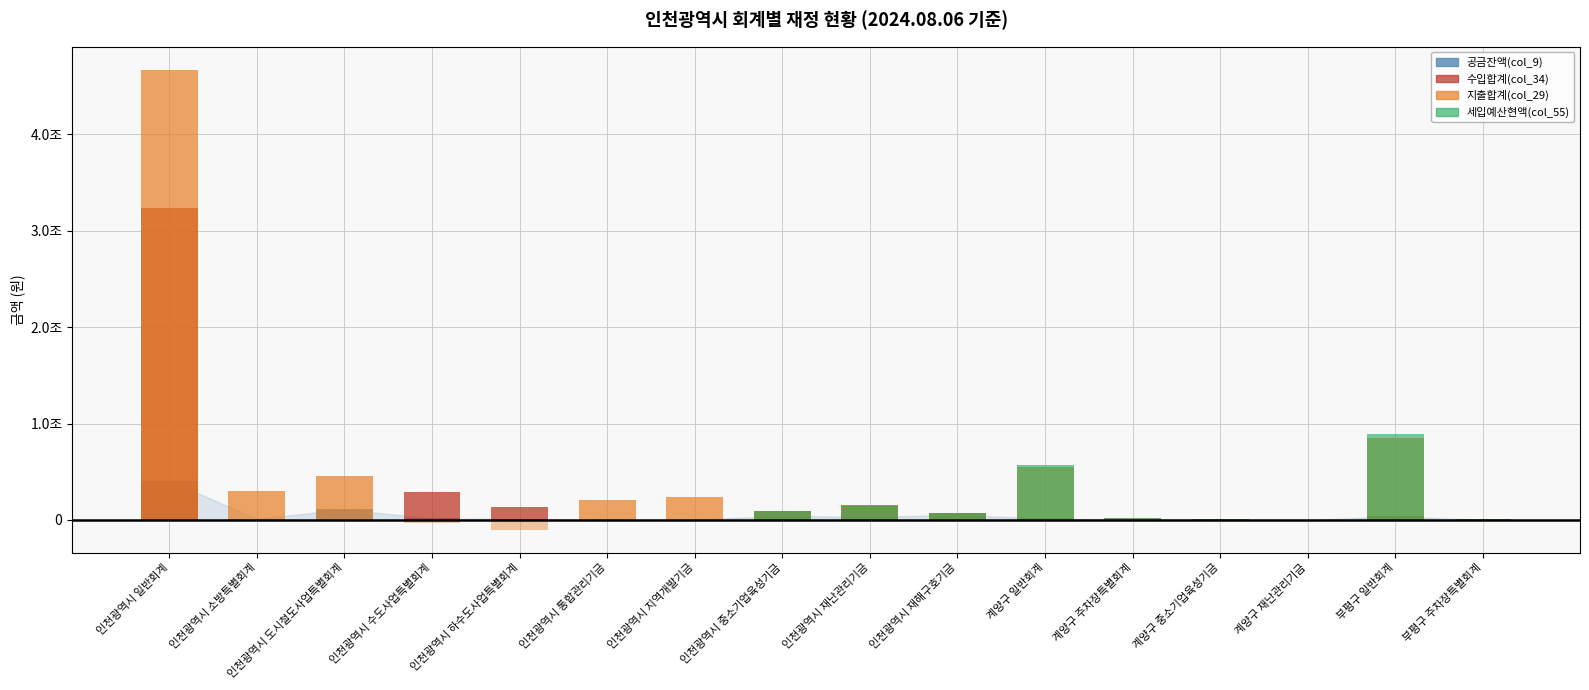

What are all the series names shown in the legend?

공금잔액(col_9), 수입합계(col_34), 지출합계(col_29), 세입예산현액(col_55)